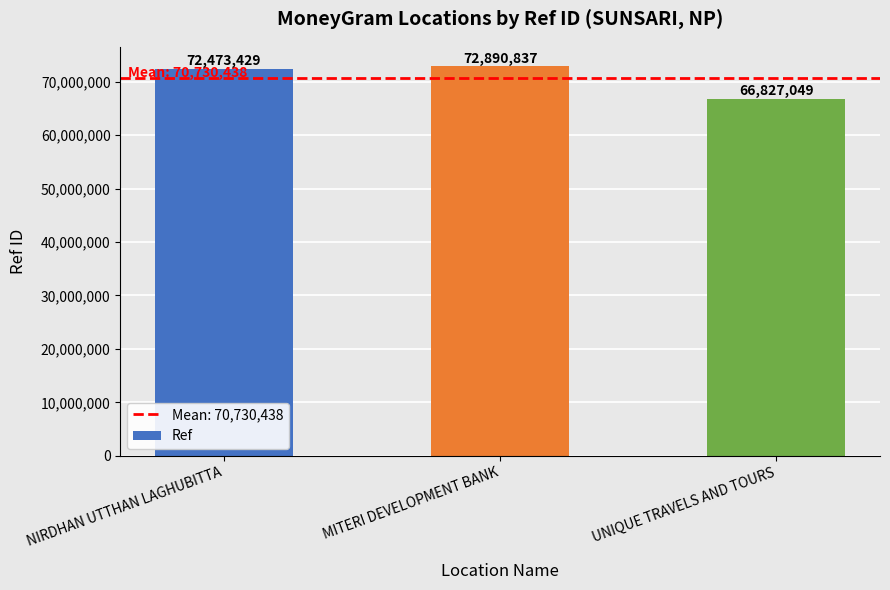

How many values are below 72473429?

1